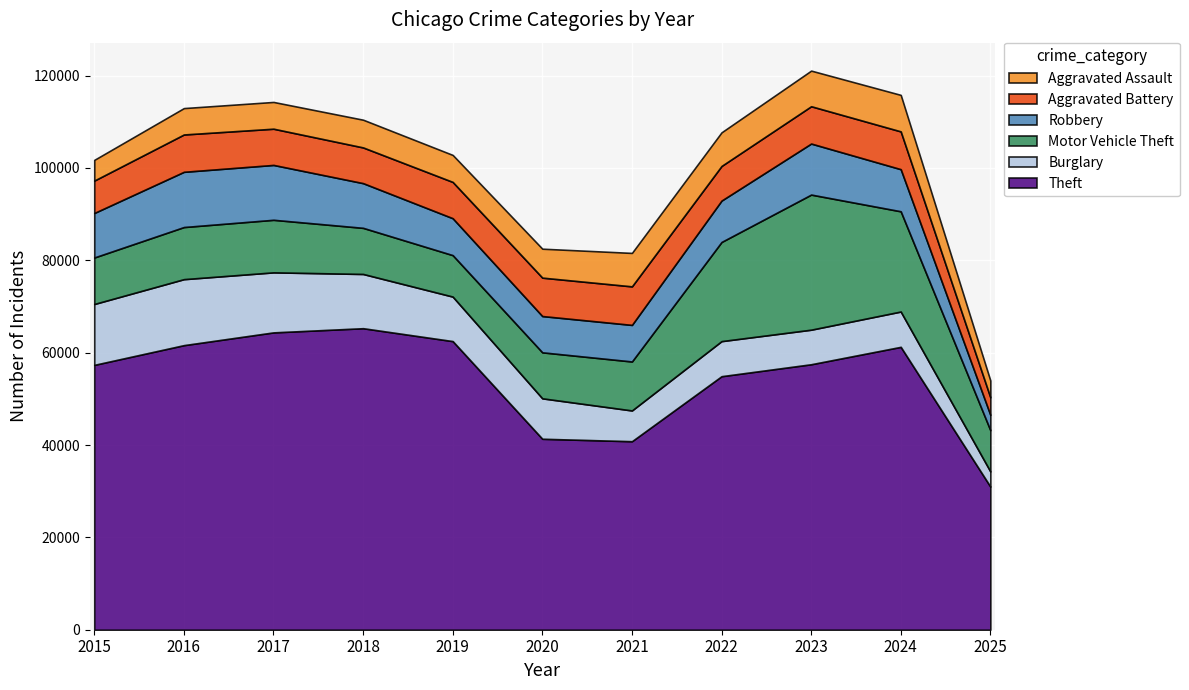

List the series in order of their peak value, lowest first.

Aggravated Assault, Aggravated Battery, Robbery, Burglary, Motor Vehicle Theft, Theft